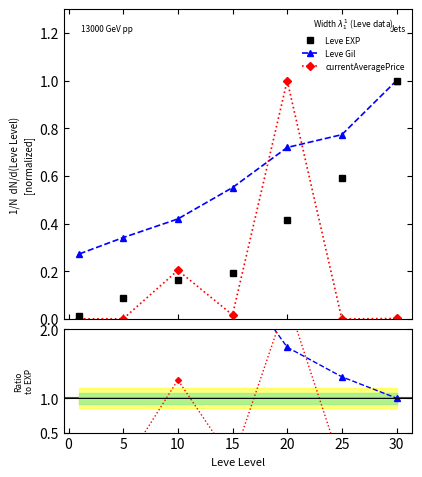

Is it true that Leve Gil equals 0.8 at 25?

True